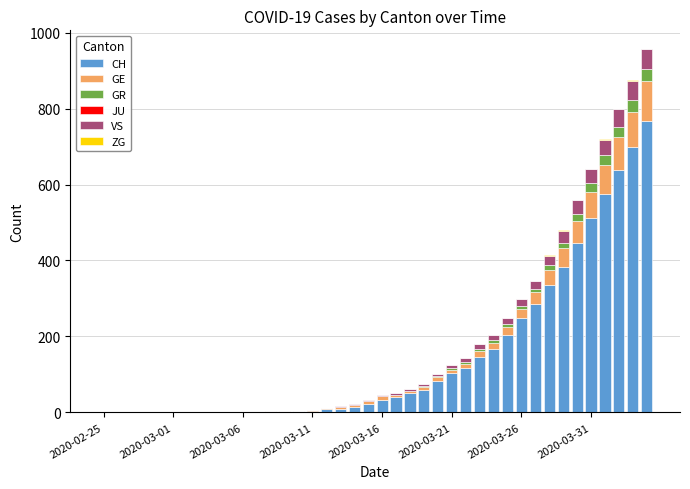

What is the highest value of the CH series?

767